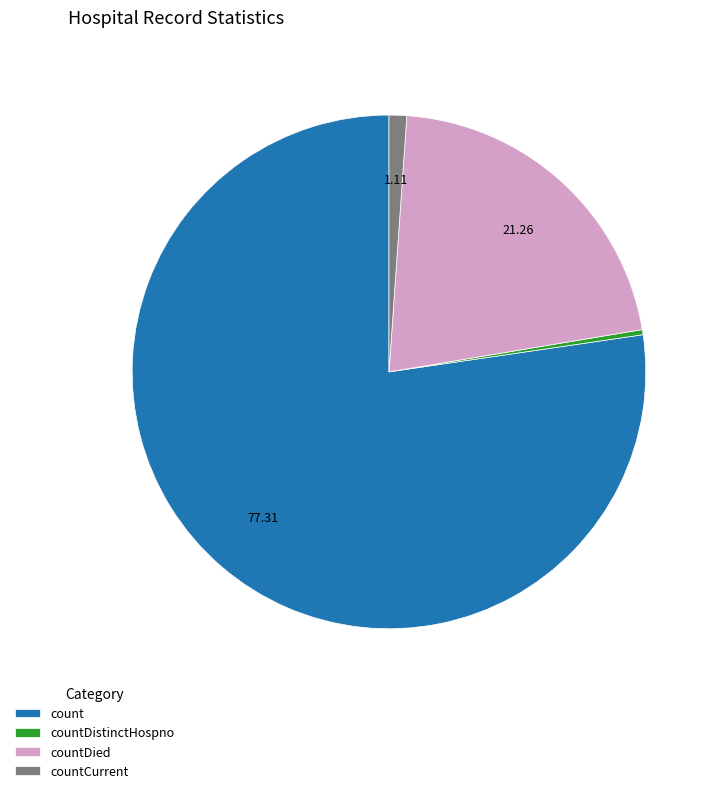

Approximately how many times larger is the value at countDied compared to countCurrent?

19.2